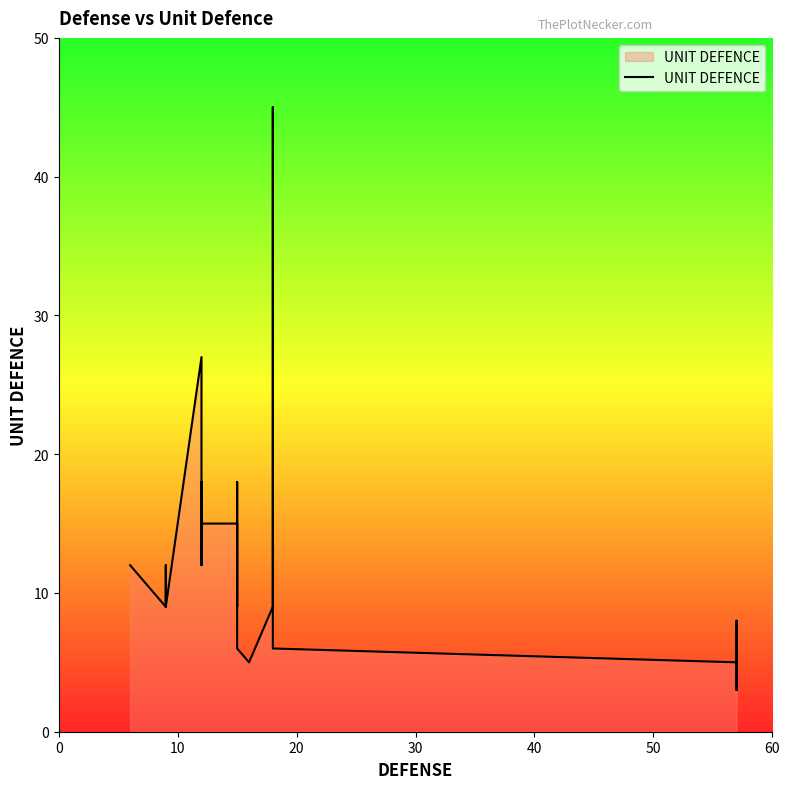

Does the chart display data point markers on the line(s)?

No